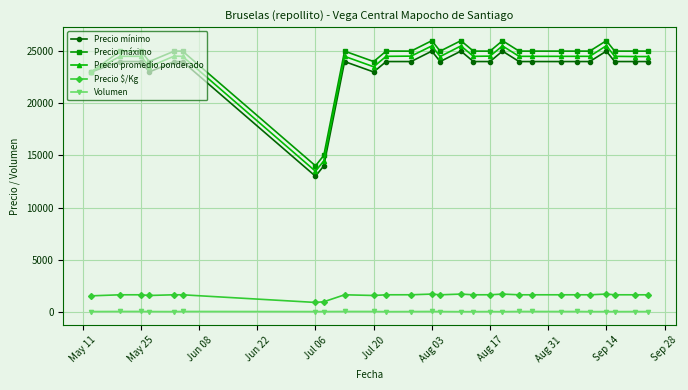

True or false: Precio mínimo has more than 0 interior local peaks.

True